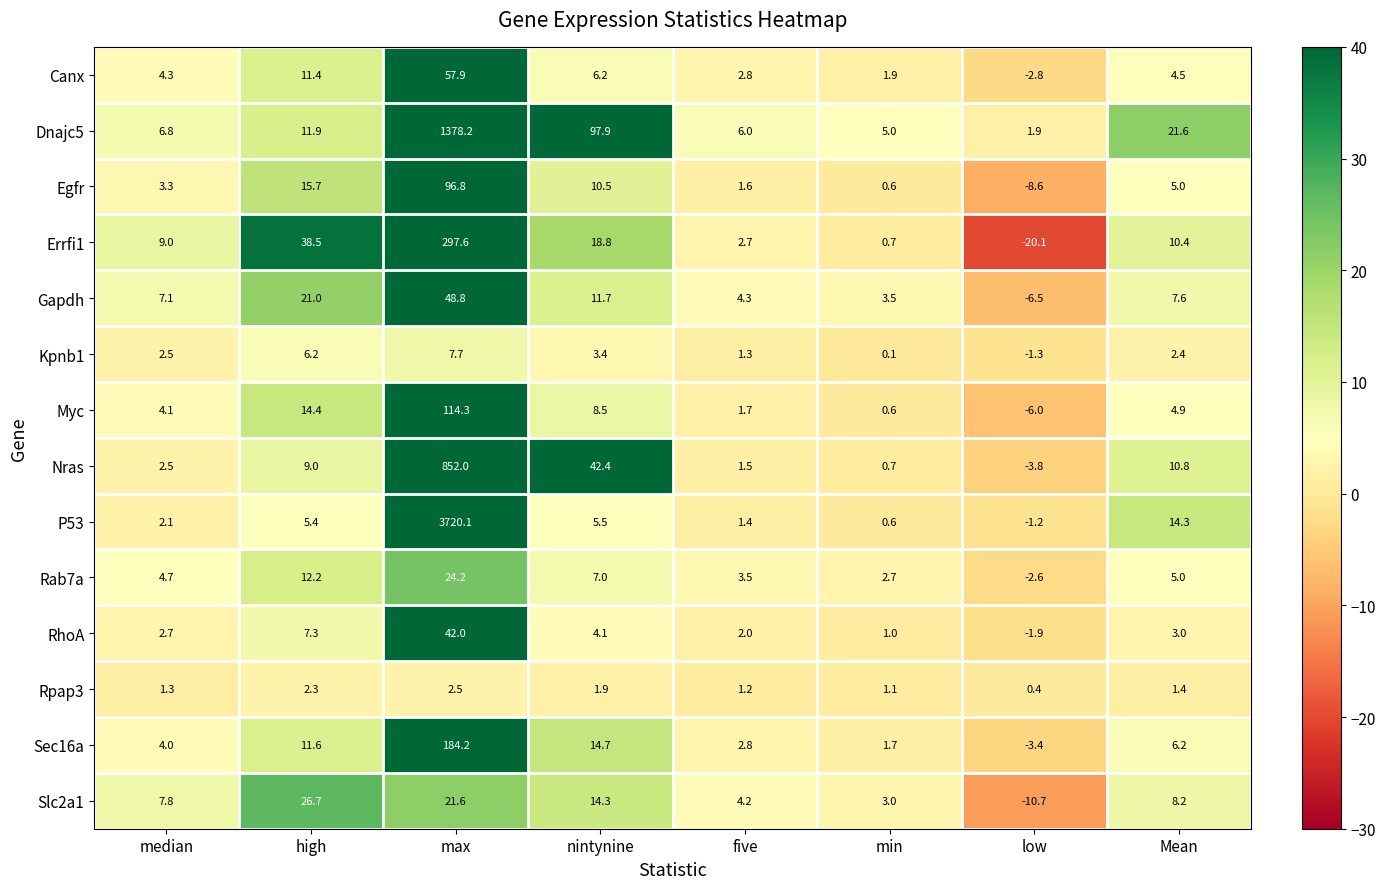

How many distinct data groups are displayed?

14